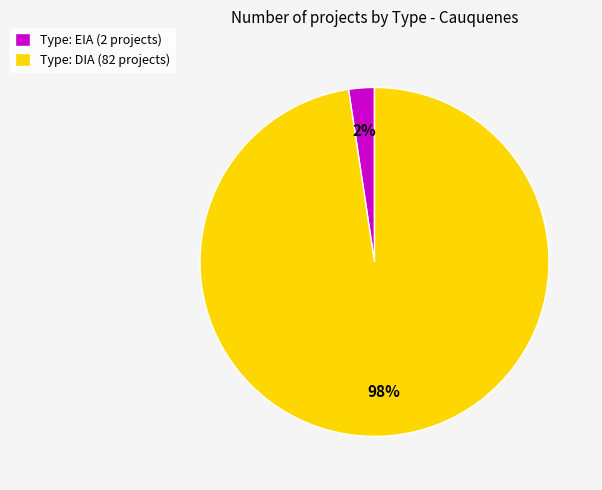

To the nearest percent, what is the average slice percentage?

50%